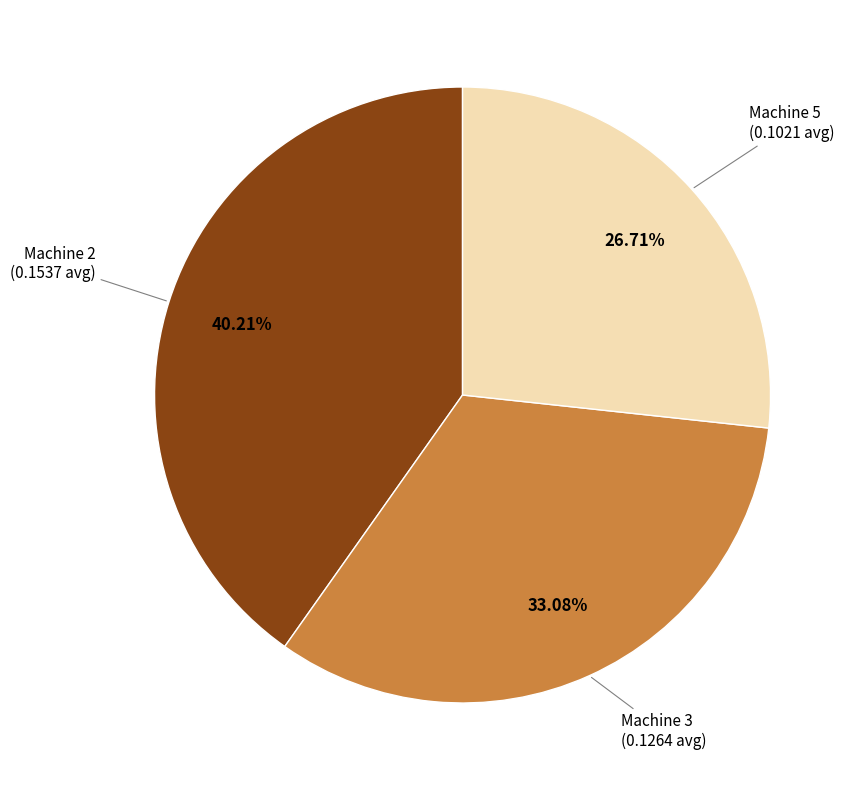

How many segments does this pie chart have?

3